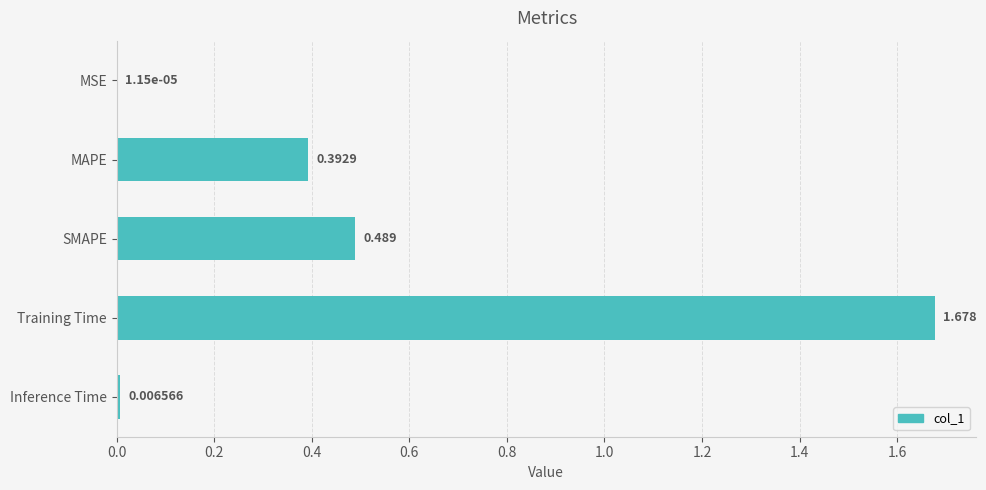

Are the bars horizontal?

Yes